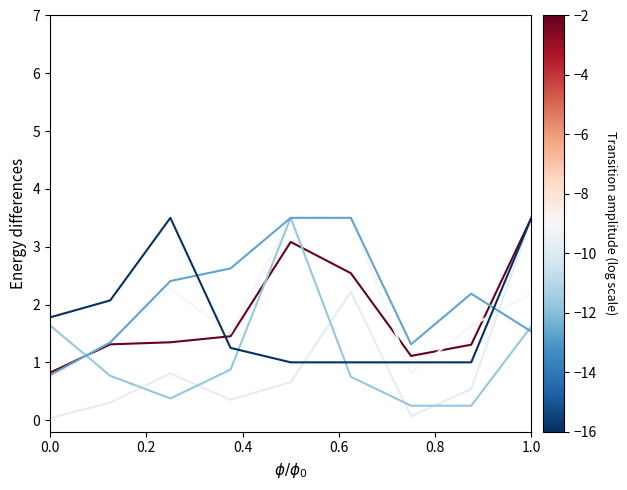

How many lines are shown in the chart?

6